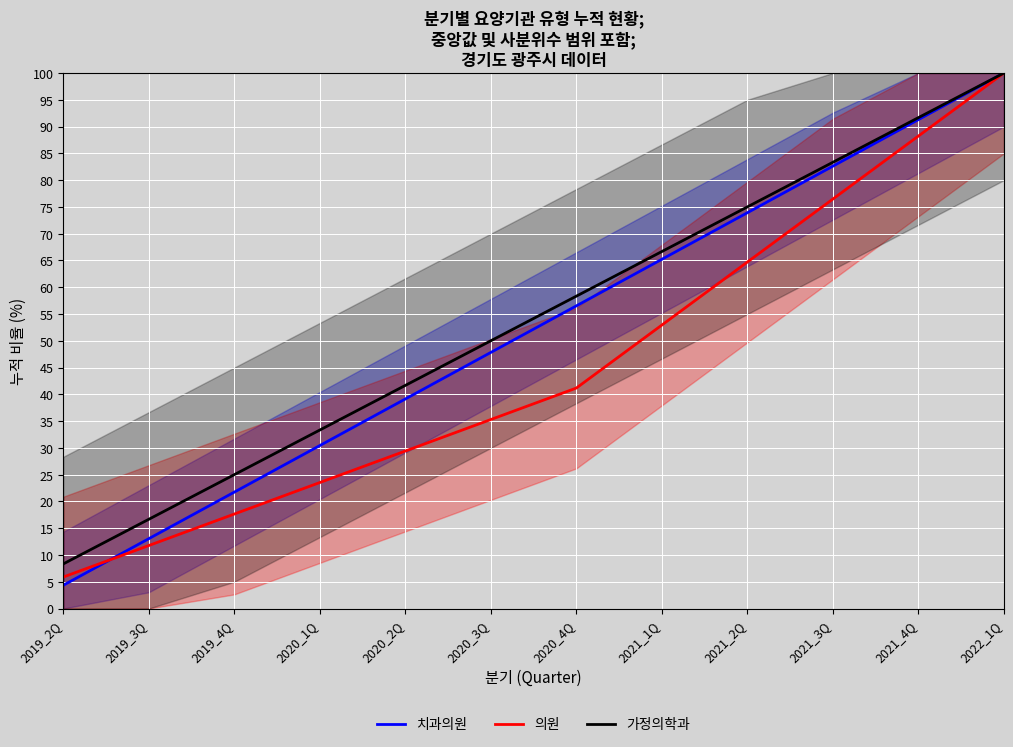

What is the total value across all series at 2019_4Q?

64.4